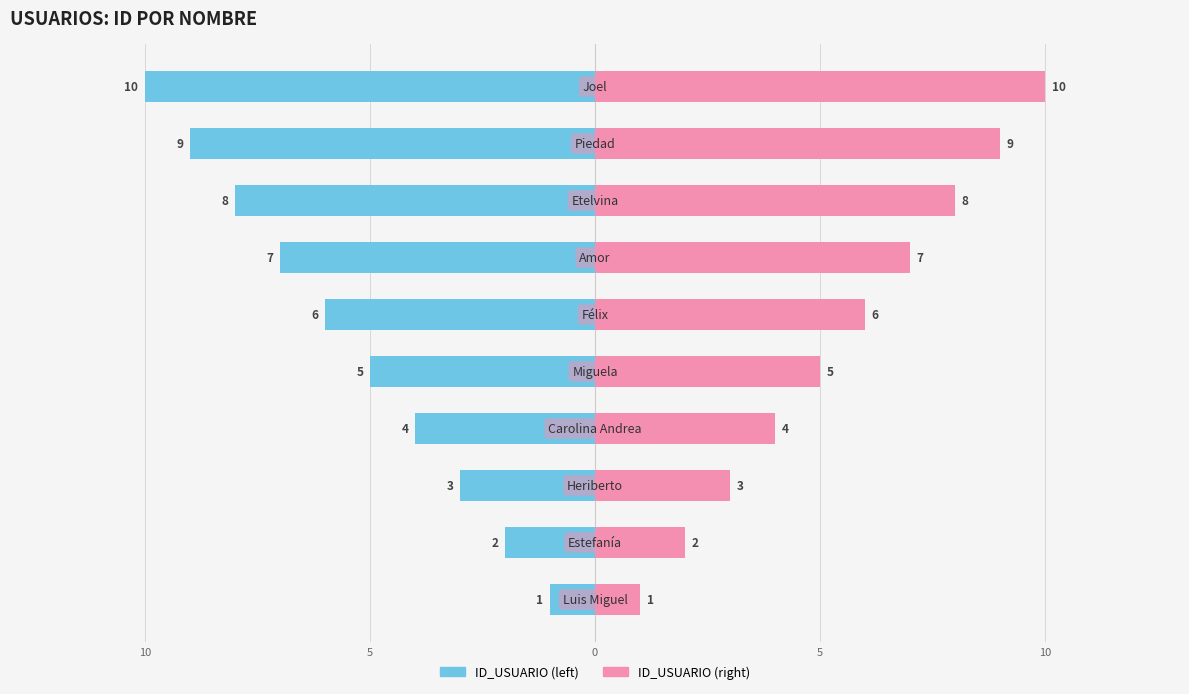

What is the difference between the ID_USUARIO (left) values at 7 and 10?

3